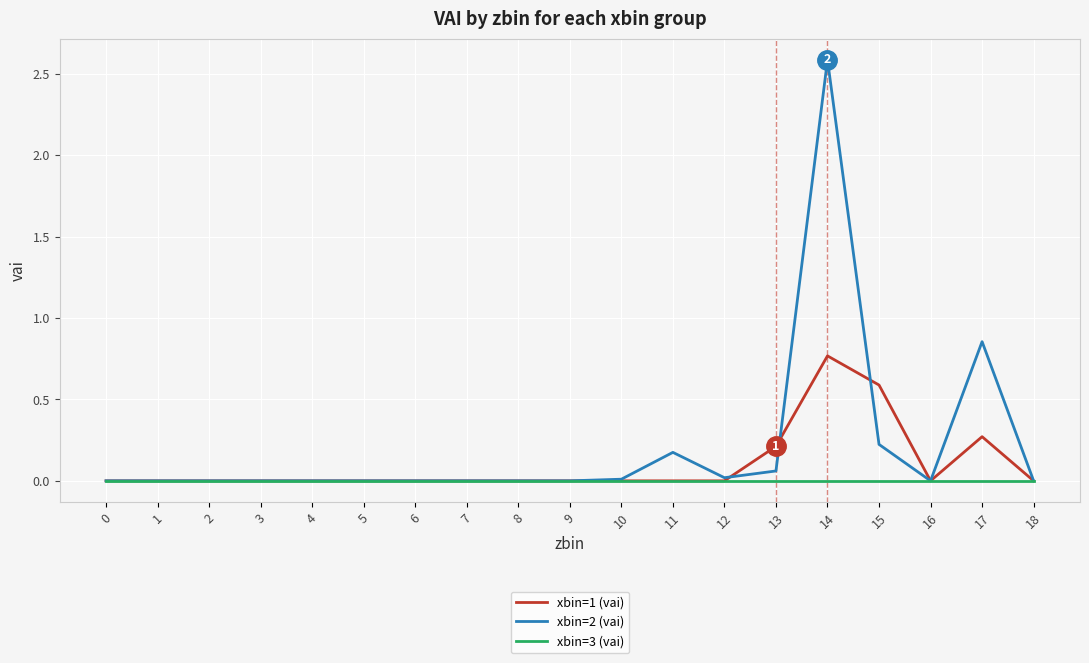

Where is xbin=2 (vai) nearest to the value 1?

17